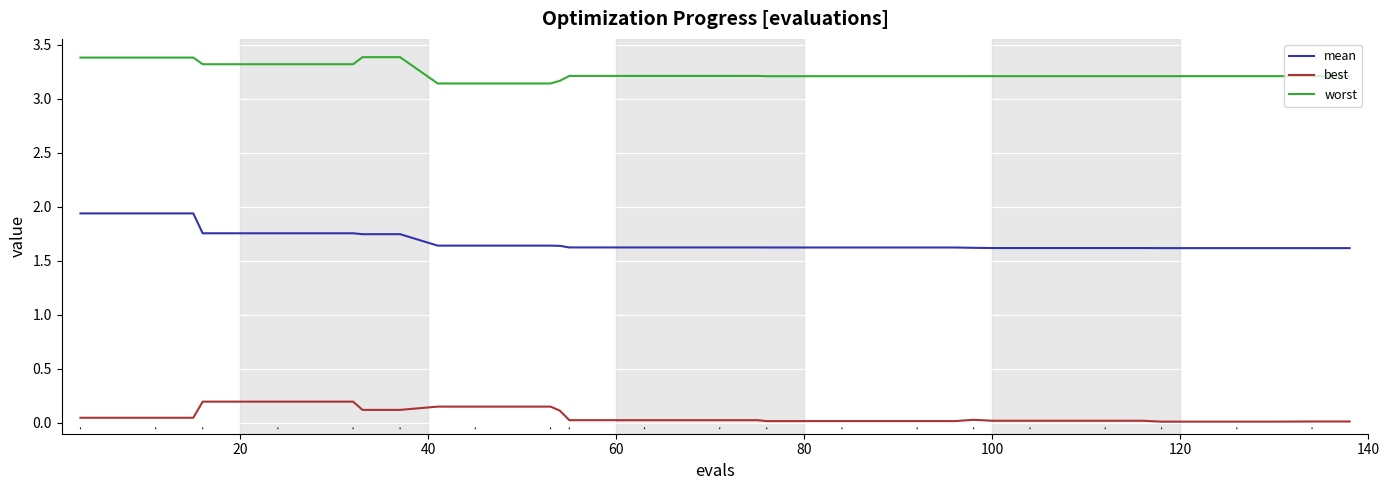

Which series has the largest total across all categories?

worst